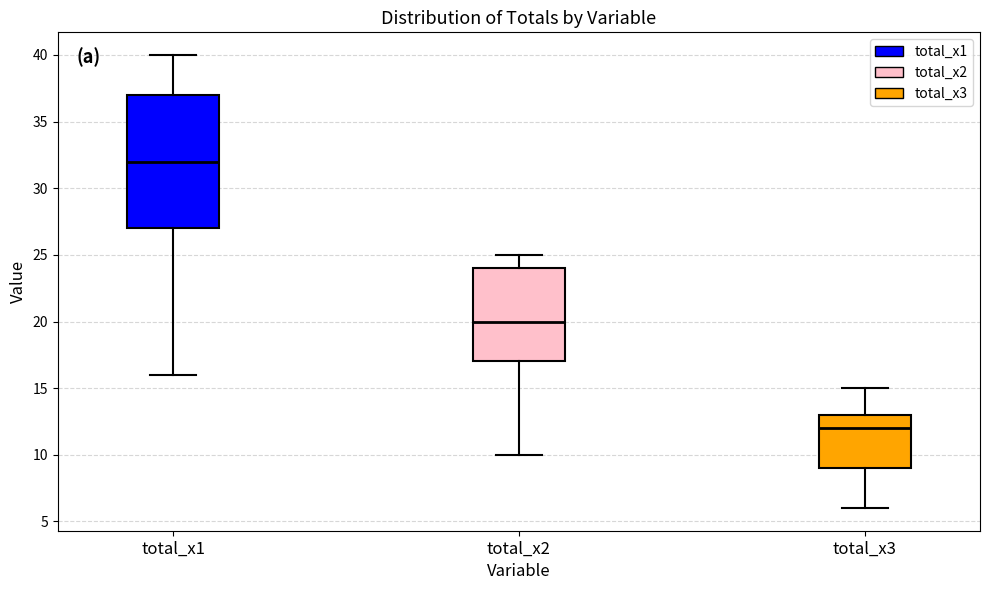

Which box has the lowest median line?

total_x3